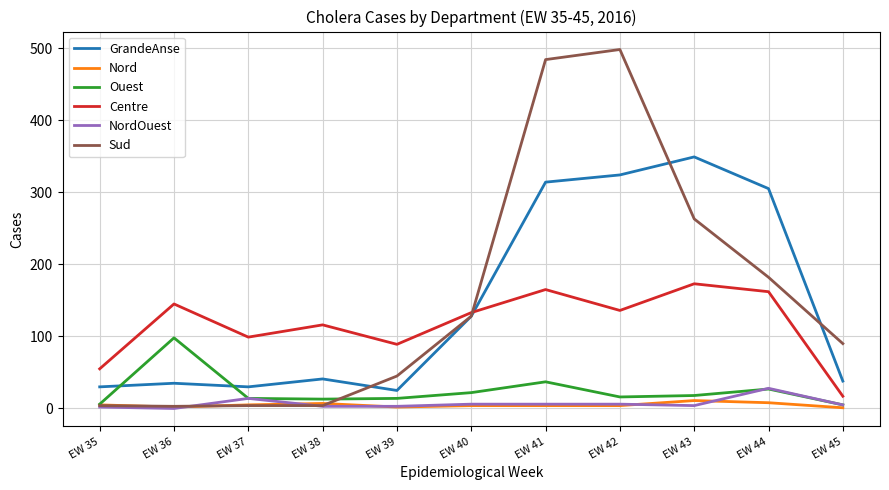

Which category has the highest value in the Ouest series?

EW 36